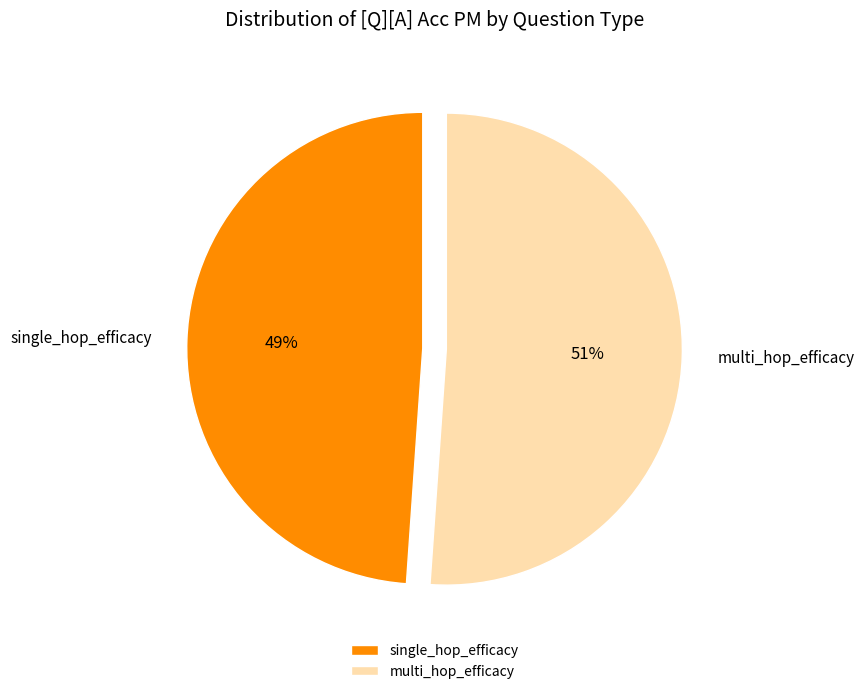

Which slice represents more than half of the pie?

multi_hop_efficacy